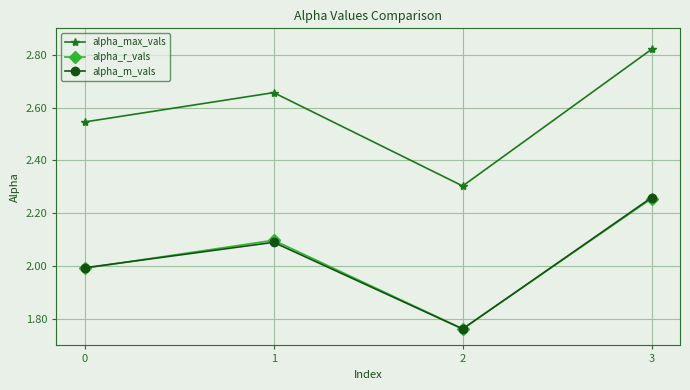

At how many categories does at least one series exceed 2?

4